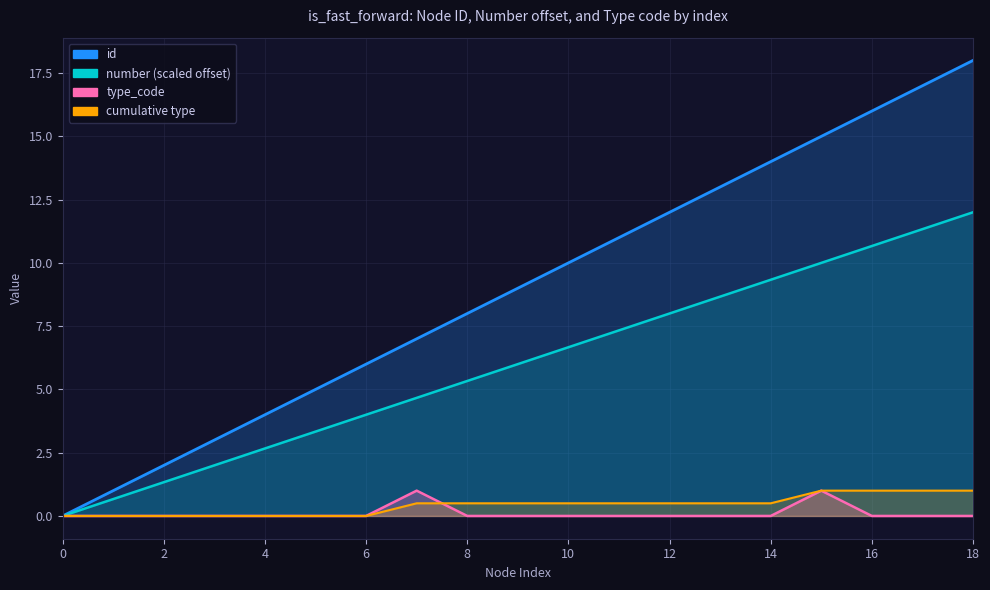

Between 16 and 15, which is larger?

16